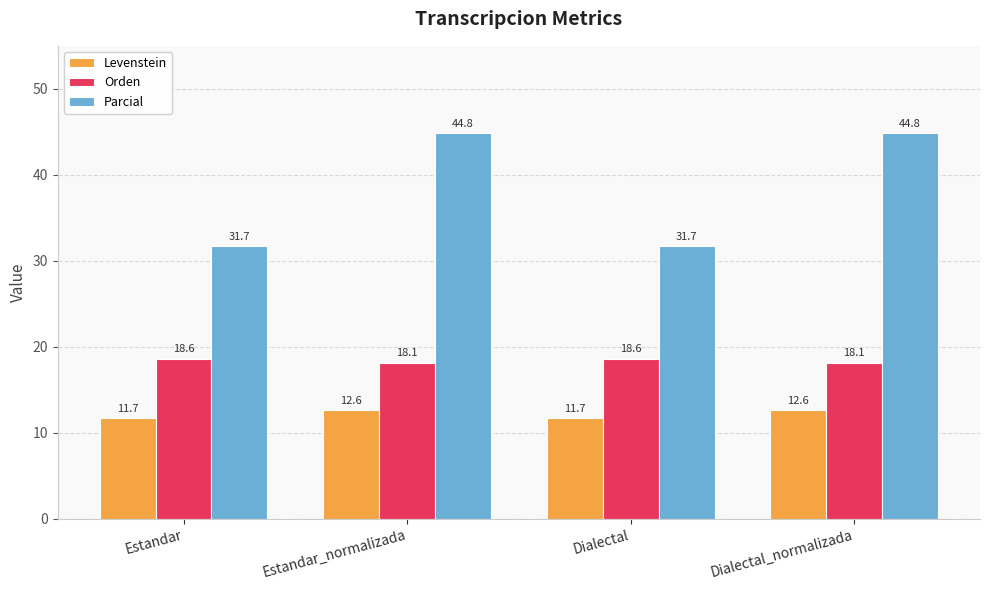

What is the maximum value shown in the chart?

44.8